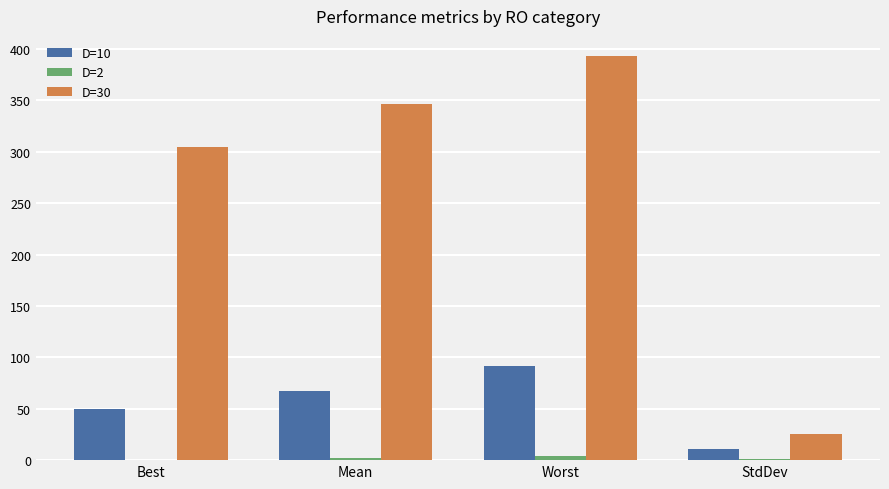

At which label does D=30 first exceed 346?

Mean